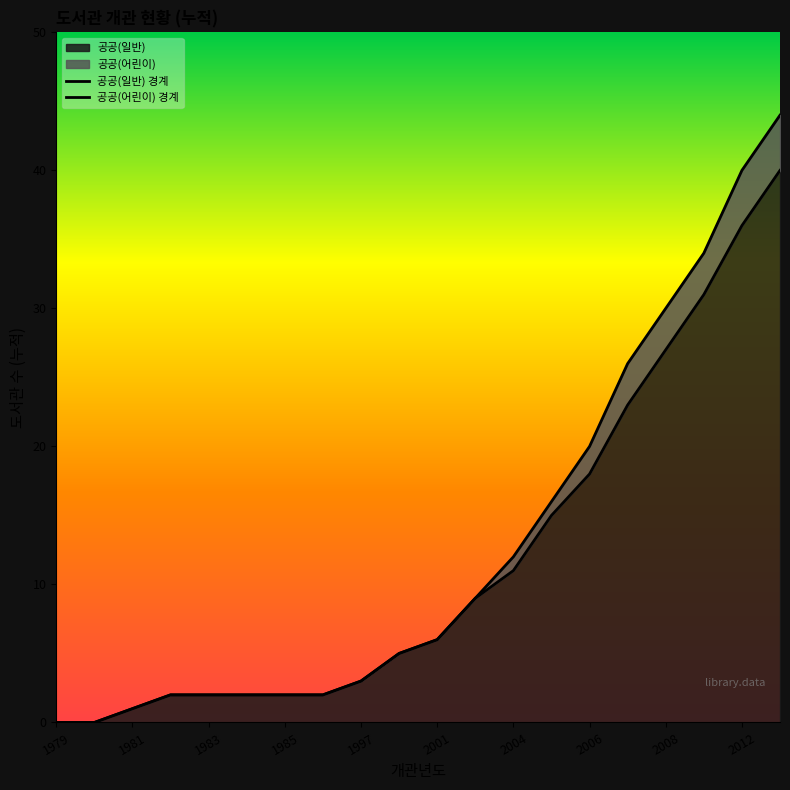

What is the maximum value for 공공(일반)?

40